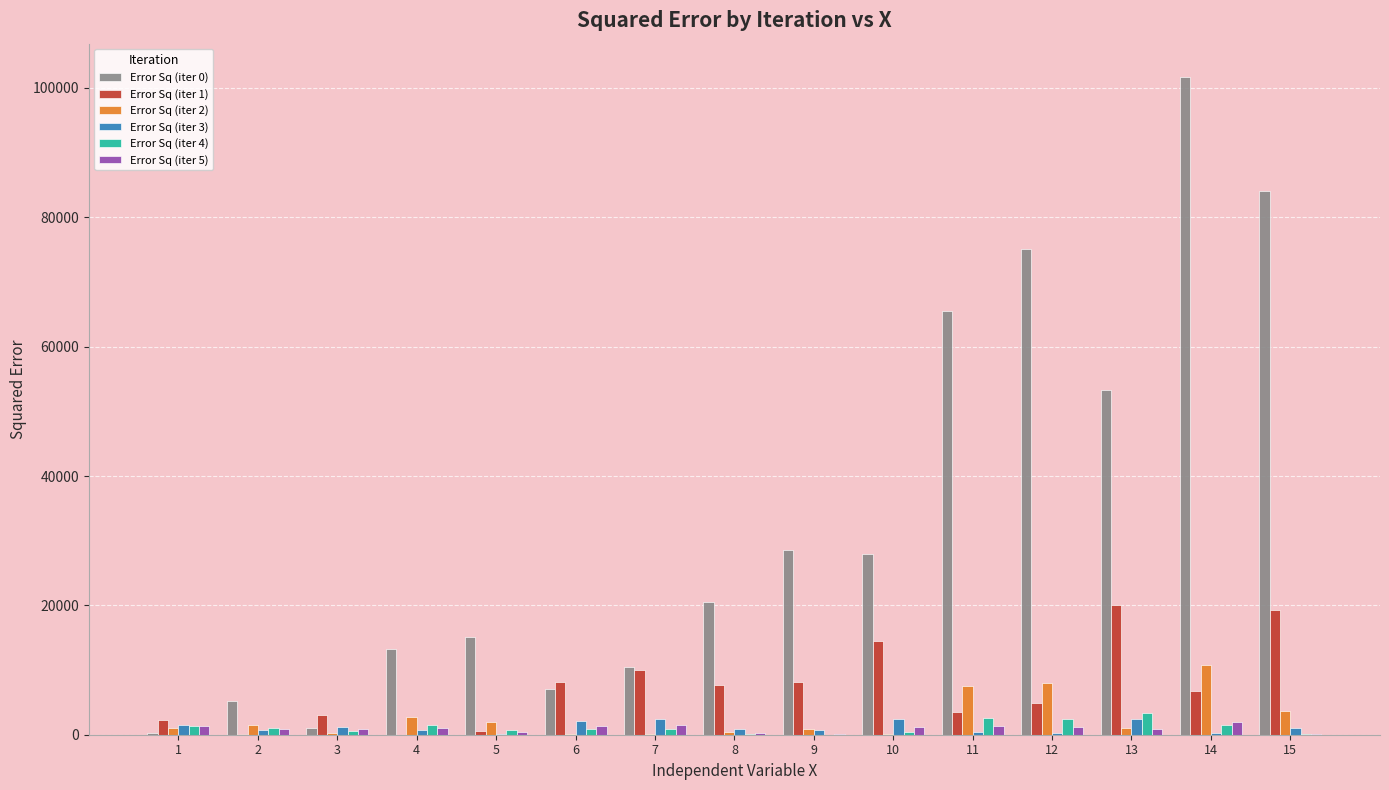

Which series has the largest total across all categories?

Error Sq (iter 0)